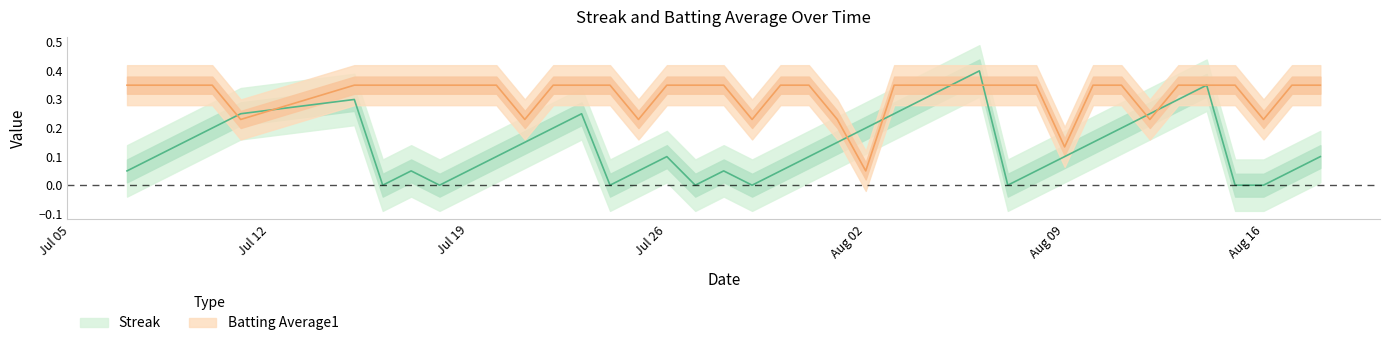

Is this an area chart (filled region under the line)?

No